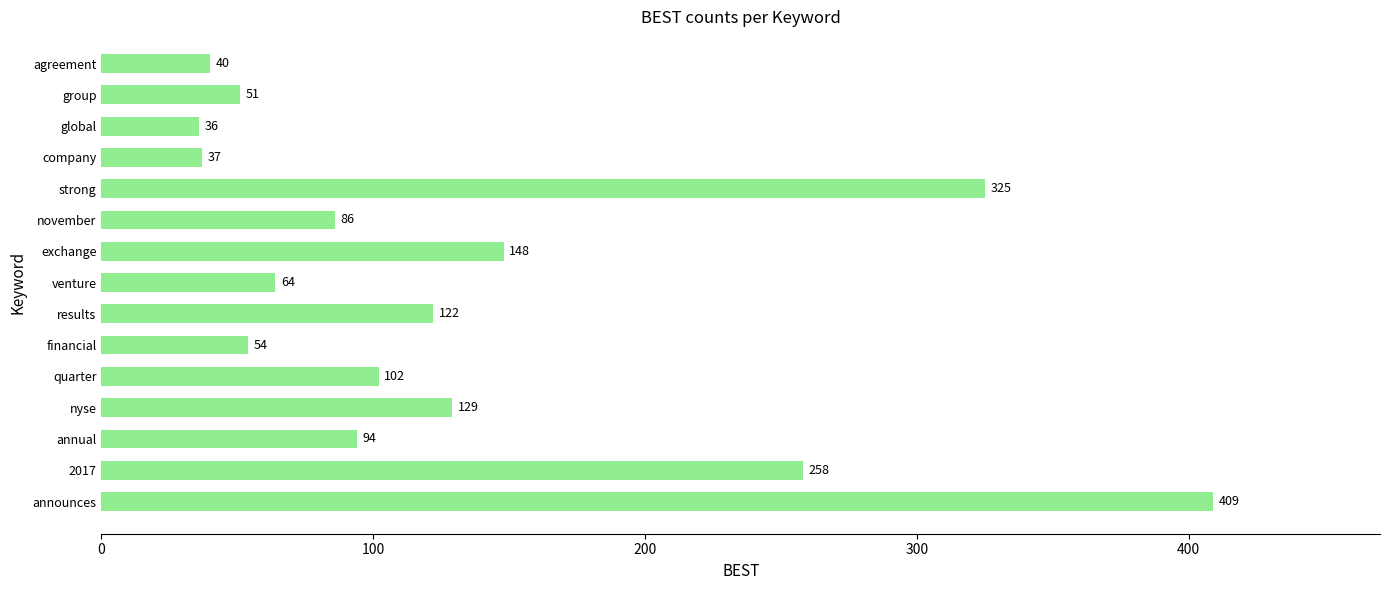

What is the change in value from annual to november?

-8